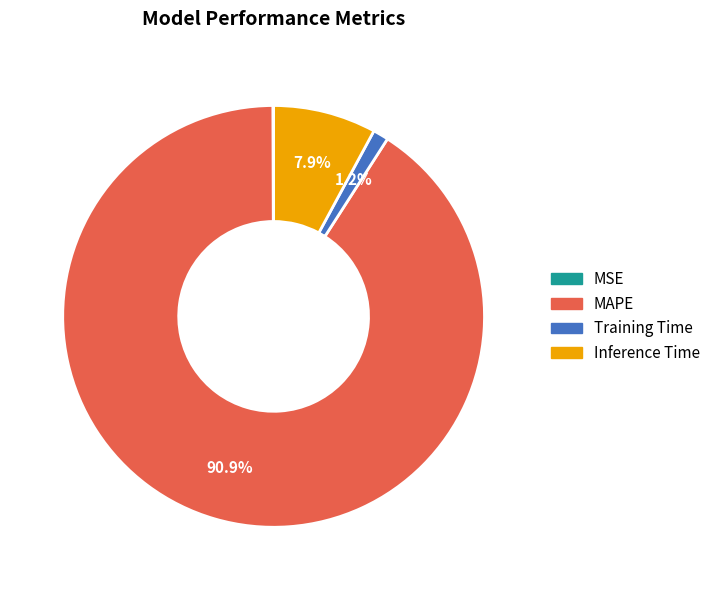

Which has a higher value, Inference Time or Training Time?

Inference Time